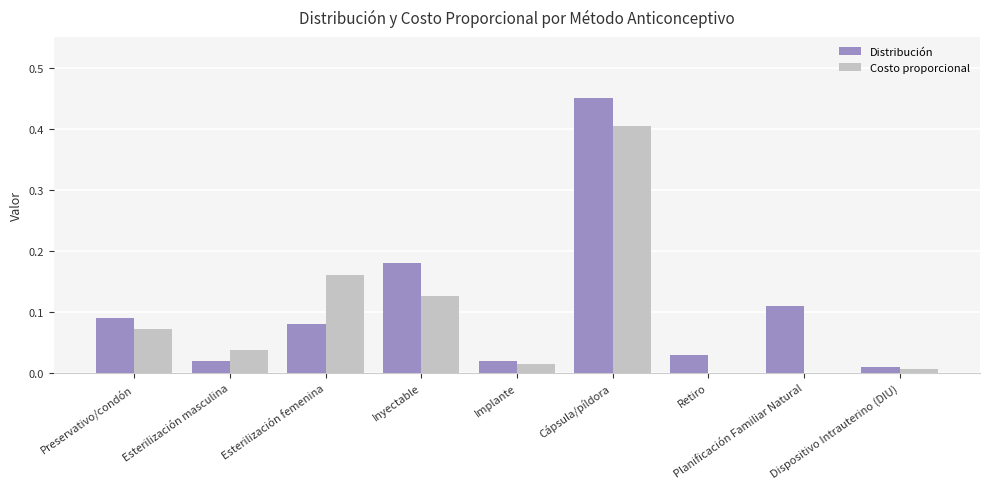

Which series has the largest range (max minus min)?

Distribución